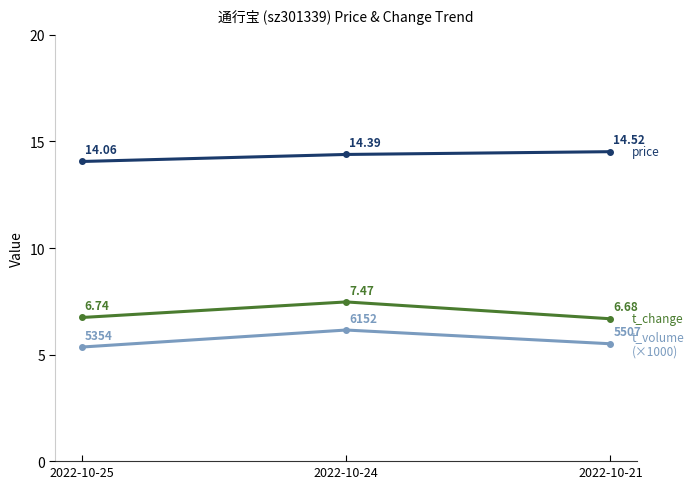

What is the spread (max minus min) of values at 2022-10-21?

9.0